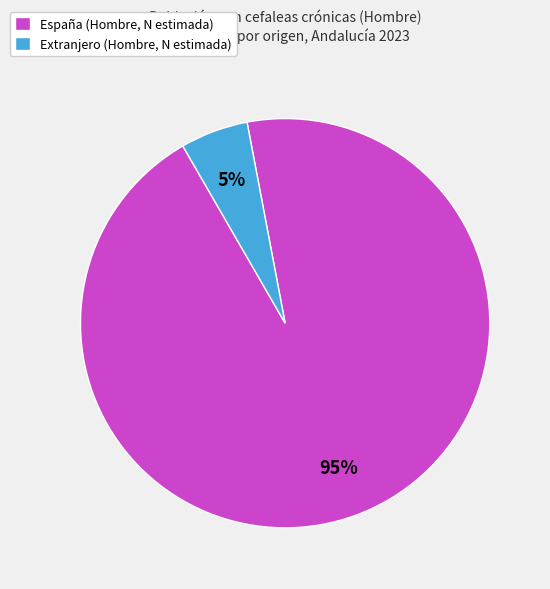

How many slices are in this pie chart?

2